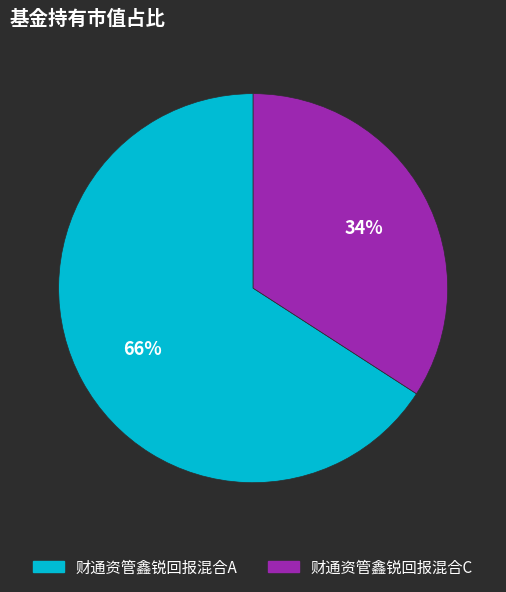

How many slices are in this pie chart?

2